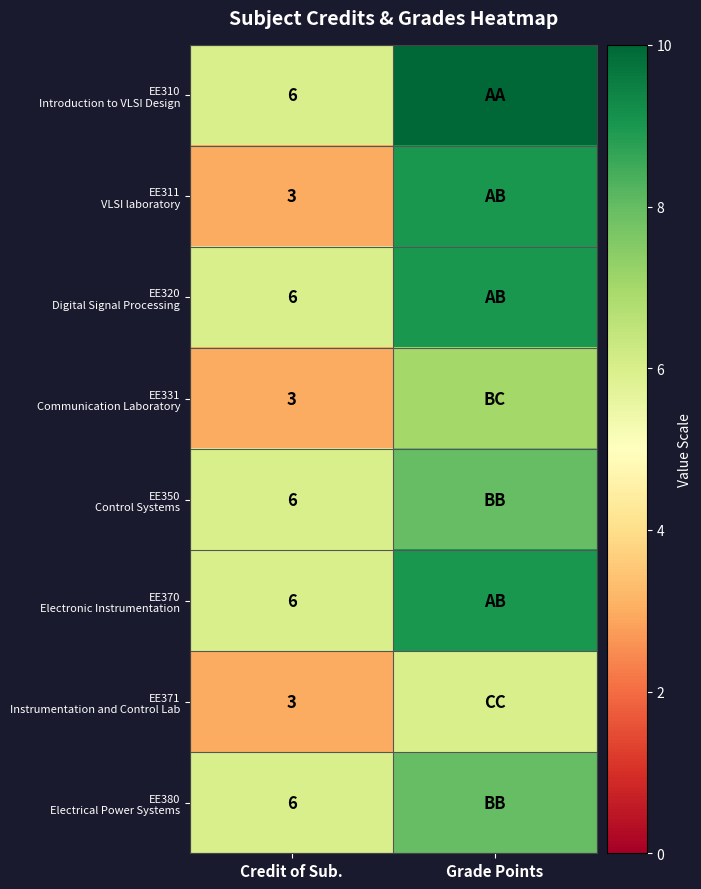

What is the difference between the highest and lowest values at Credit of Sub.?

3